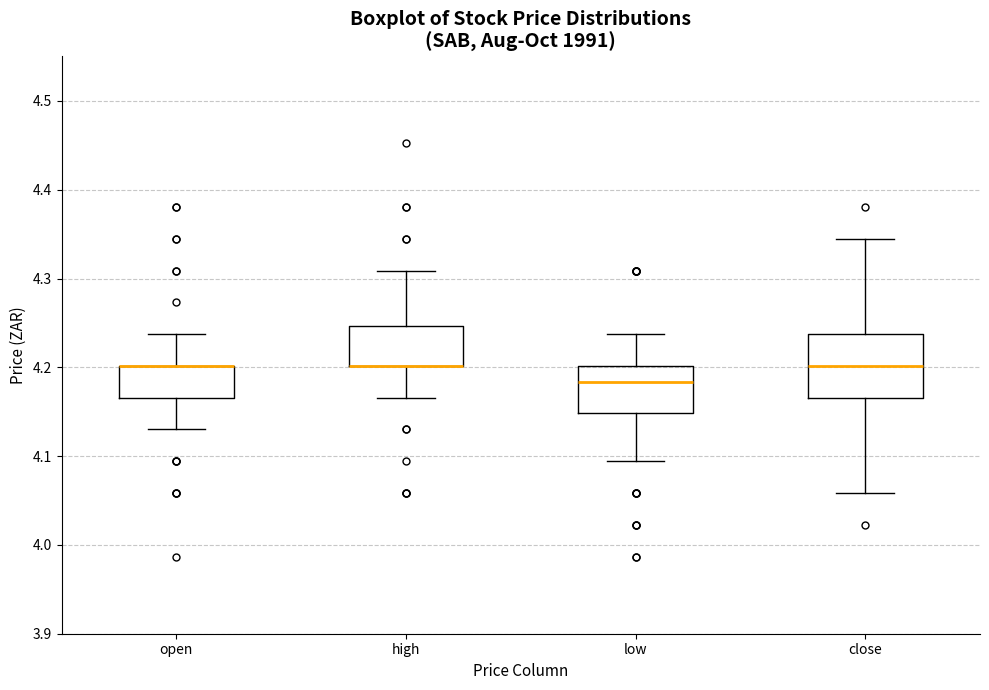

Reading left to right, read every box against the y-axis: the position of its median line, the range the box covers, and the ends of its whiskers. The values are not printed on the chart, so give them approximately, as read against the axis.

open: median 4.20 (drawn on the box's upper edge), box 4.17 to 4.20, whiskers 4.13 to 4.24
high: median 4.20 (drawn on the box's lower edge), box 4.20 to 4.25, whiskers 4.17 to 4.31
low: median 4.18, box 4.15 to 4.20, whiskers 4.09 to 4.24
close: median 4.20, box 4.17 to 4.24, whiskers 4.06 to 4.35